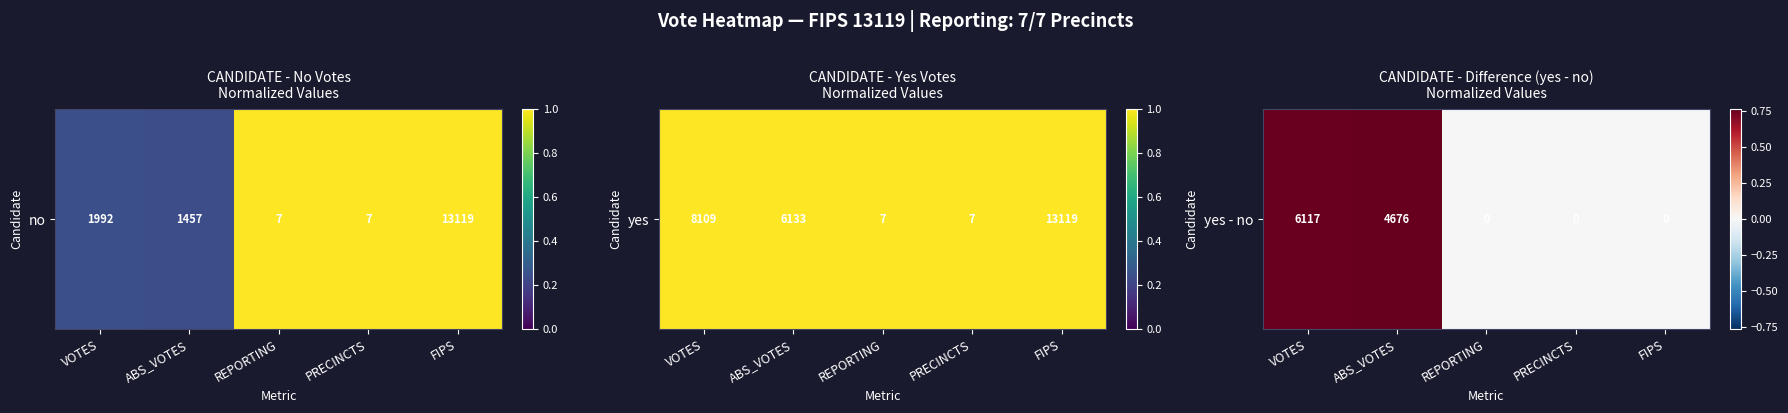

The chart shows a value of 0.8 at ABS_VOTES. True or false?

True